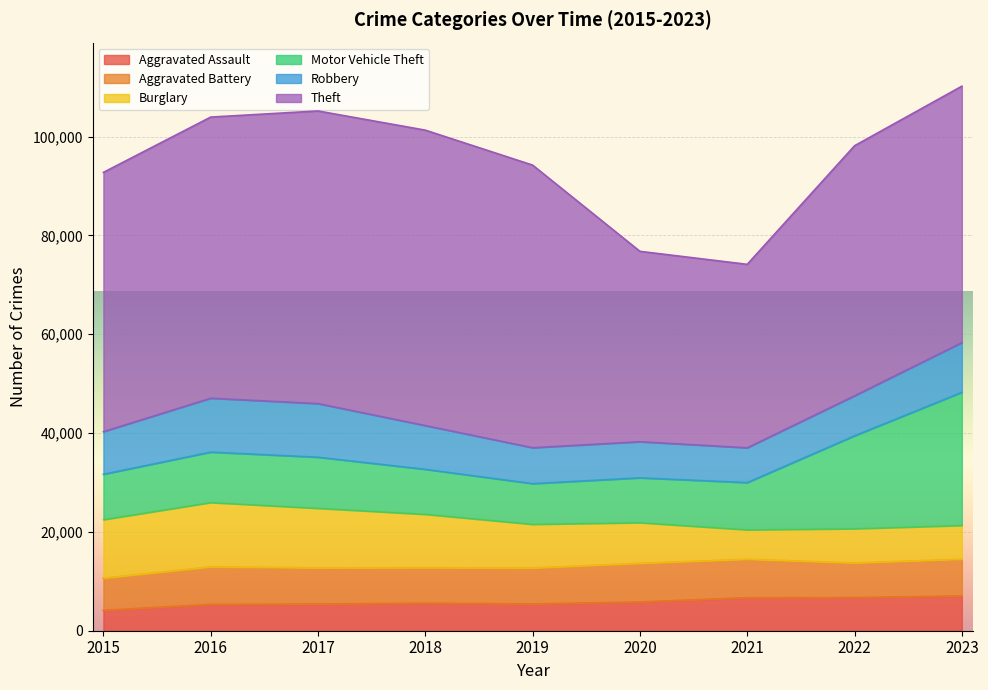

Rank the series at 2023 from lowest to highest value.

Burglary, Aggravated Assault, Aggravated Battery, Robbery, Motor Vehicle Theft, Theft